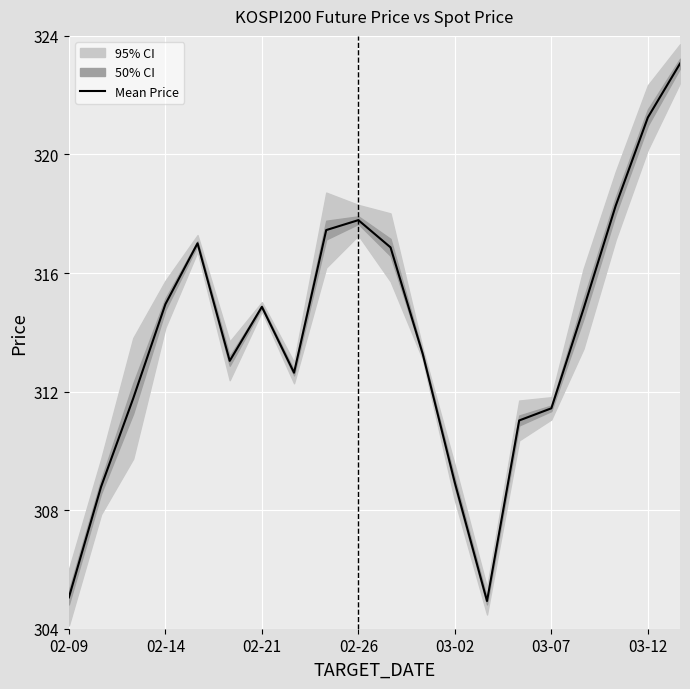

What is the difference between the maximum and minimum values?

18.3